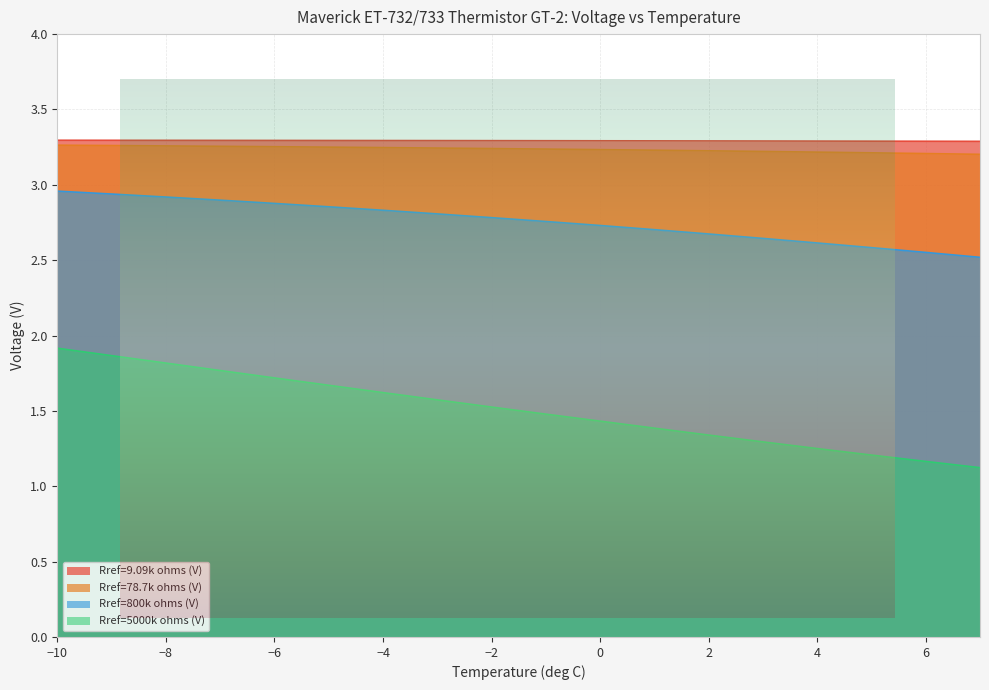

How many lines are shown in the chart?

4